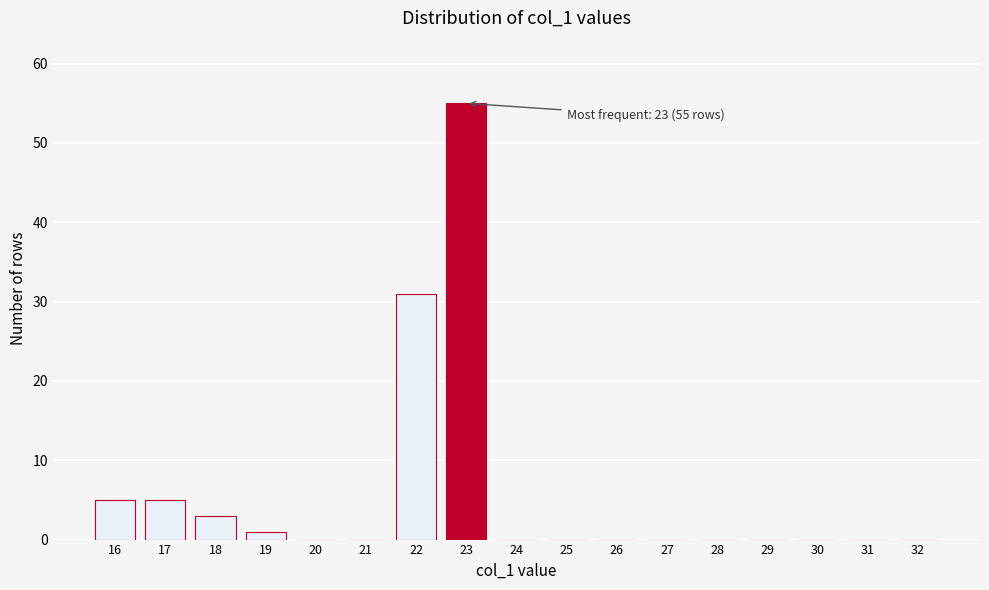

Reading left to right, transcribe all the data shown in this chart.

16=5	17=5	18=3	19=1	20=0	21=0	22=31	23=55	24=0	25=0	26=0	27=0	28=0	29=0	30=0	31=0	32=0